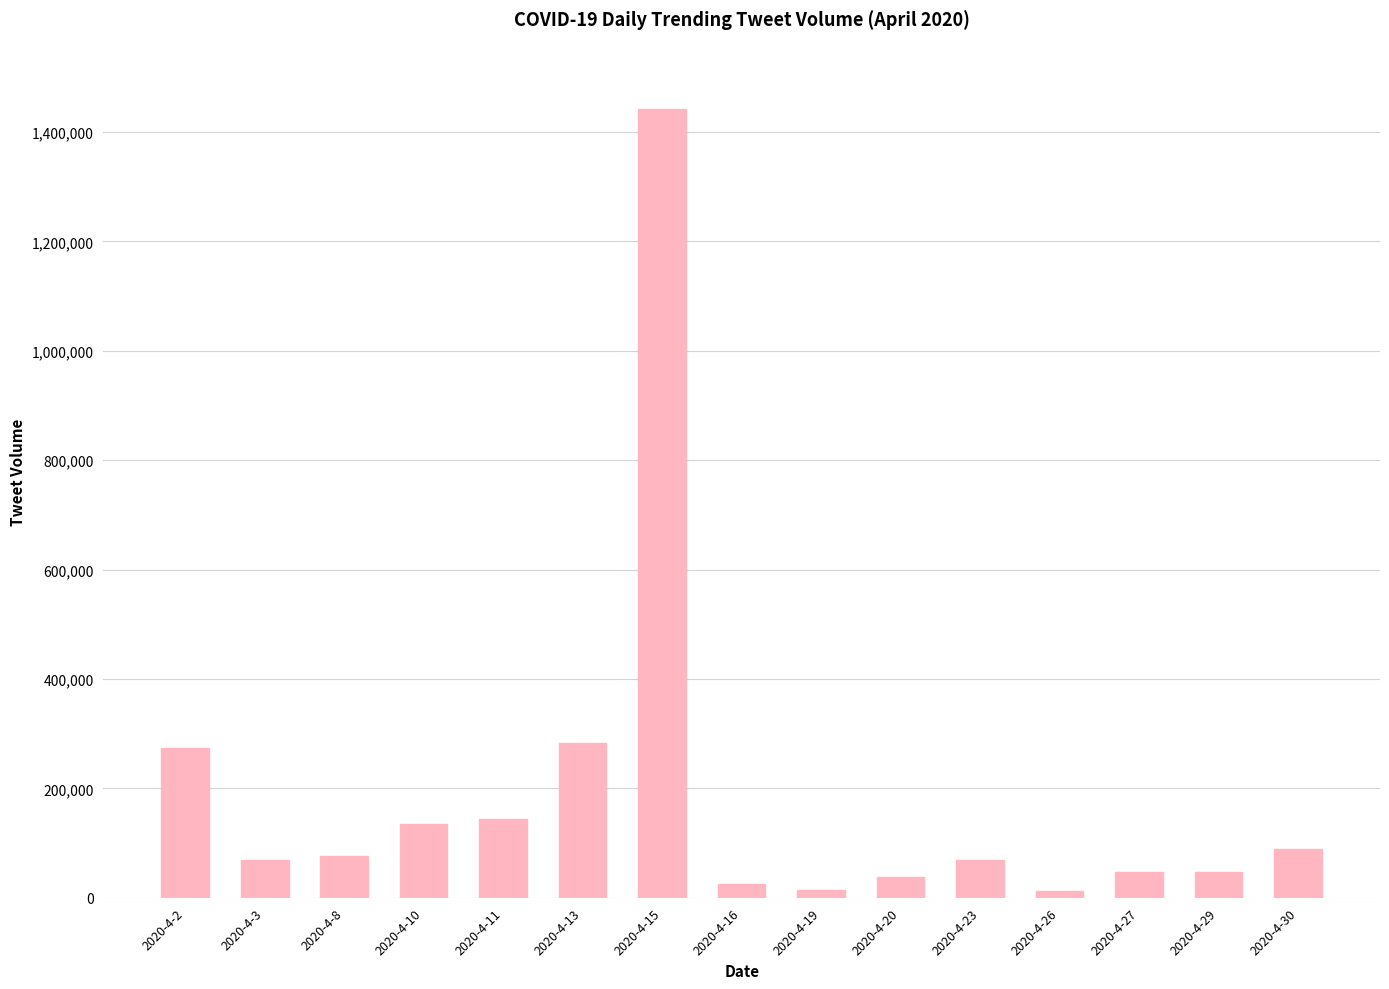

Which category has the highest value across all series?

2020-4-15